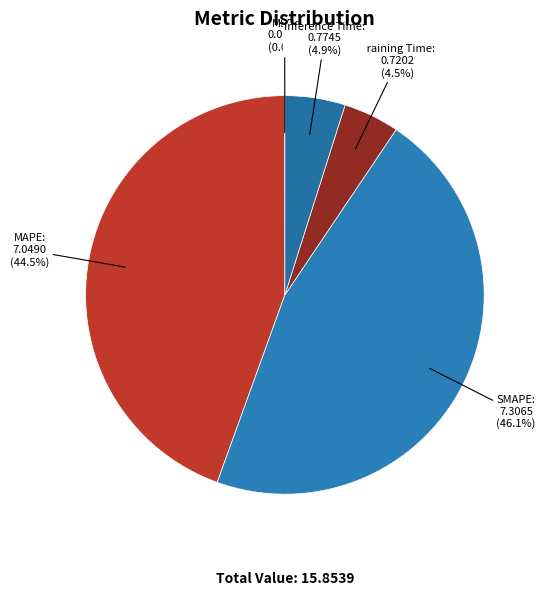

What is the largest slice in the pie chart?

SMAPE